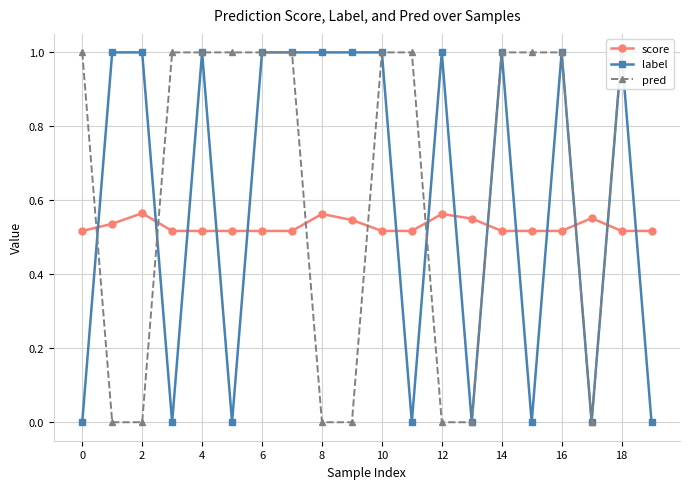

How many score values are between 0 and 1?

20